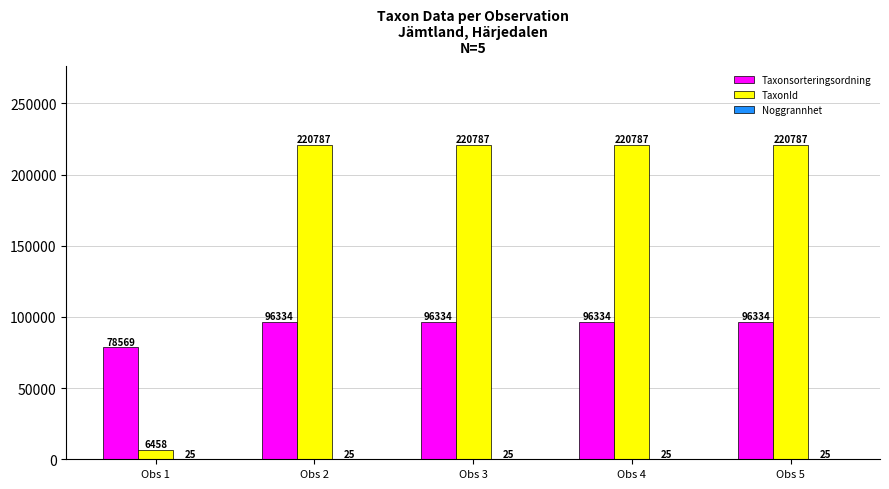

Where is TaxonId nearest to the value 113622?

Obs 1